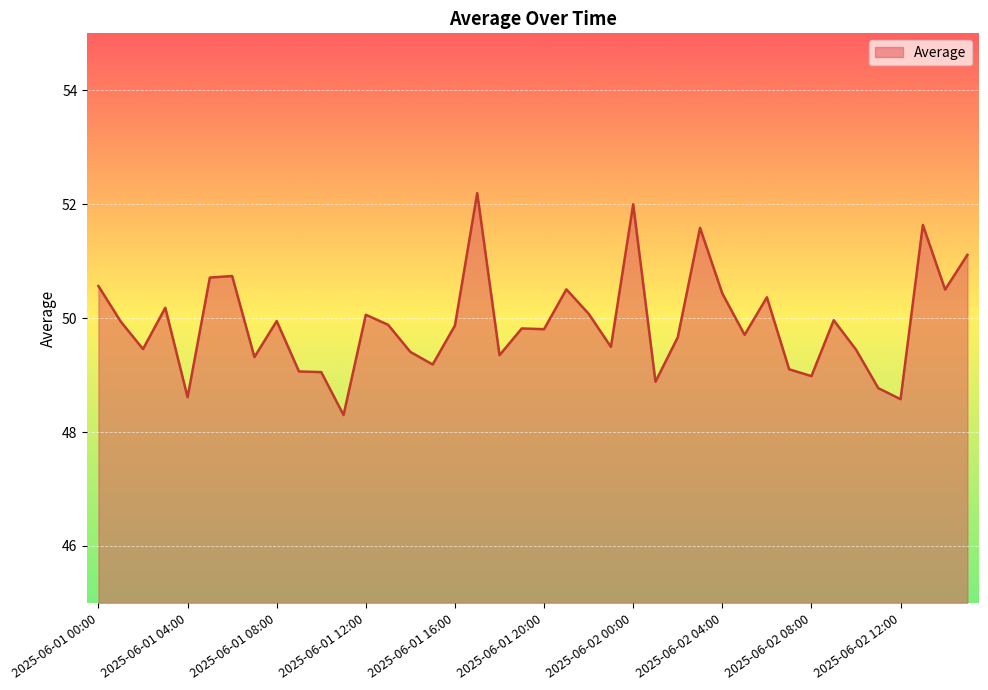

What is the smallest value displayed?

48.3